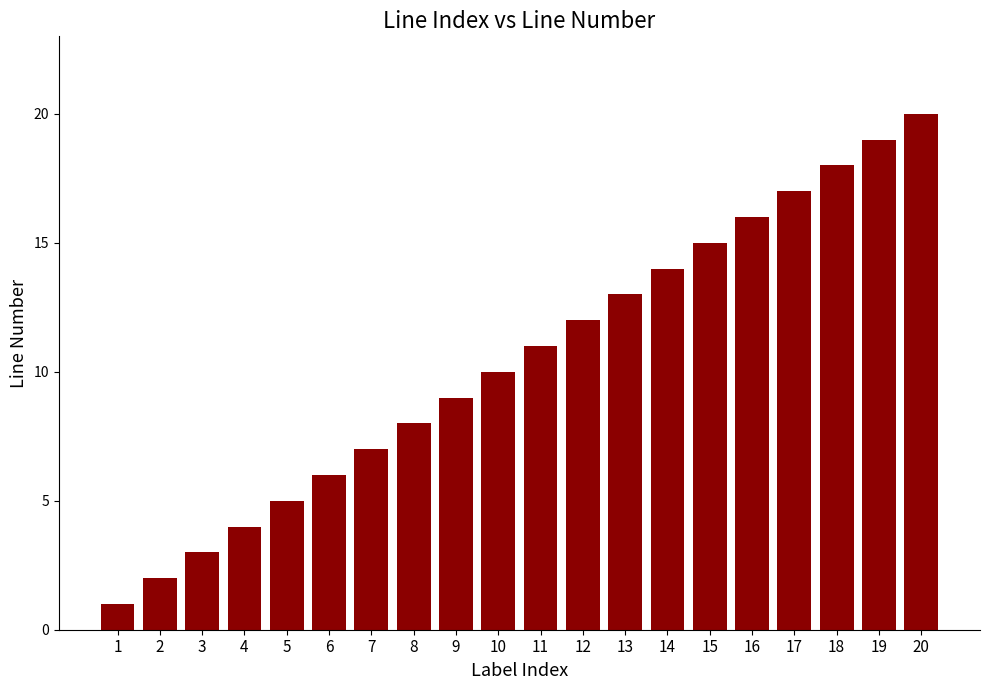

Reading left to right, transcribe all the data shown in this chart.

1=1	2=2	3=3	4=4	5=5	6=6	7=7	8=8	9=9	10=10	11=11	12=12	13=13	14=14	15=15	16=16	17=17	18=18	19=19	20=20